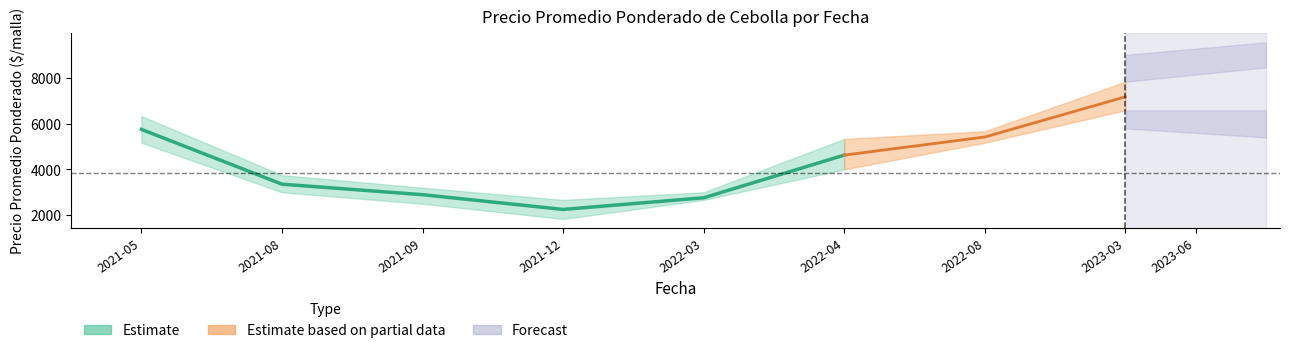

Reading left to right, extract all data points from this chart.

Precio promedio ponderado: 2021-05=5750	2021-08=3354	2021-09=2895	2021-12=2250	2022-03=2760	2022-04=4625	2022-08=5417	2023-03=7174
Precio minimo: 2021-05=5167	2021-08=3000	2021-09=2500	2021-12=1833	2022-03=2667	2022-04=4000	2022-08=5167	2023-03=6583
Precio maximo: 2021-05=6333	2021-08=3750	2021-09=3200	2021-12=2667	2022-03=3000	2022-04=5333	2022-08=5667	2023-03=7833